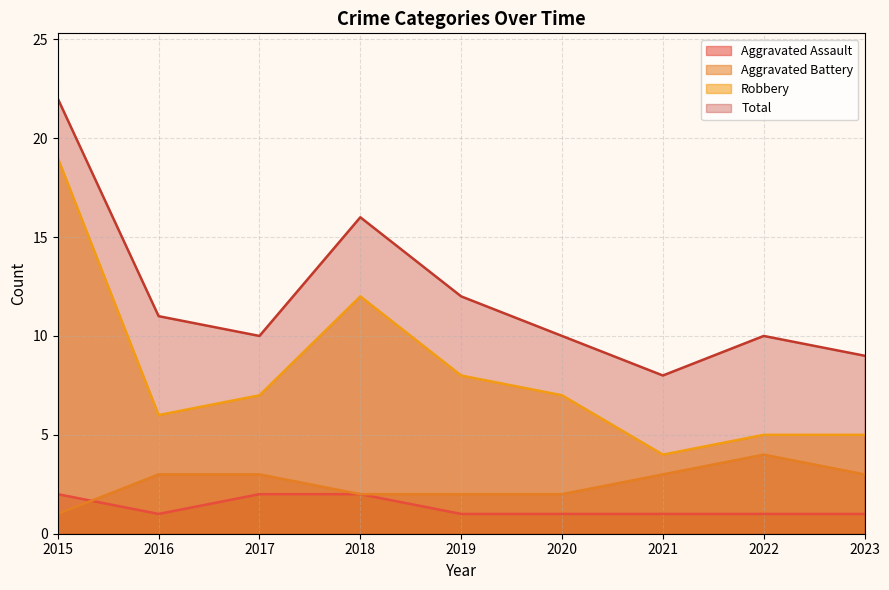

What are all the series names shown in the legend?

Aggravated Assault, Aggravated Battery, Robbery, Total